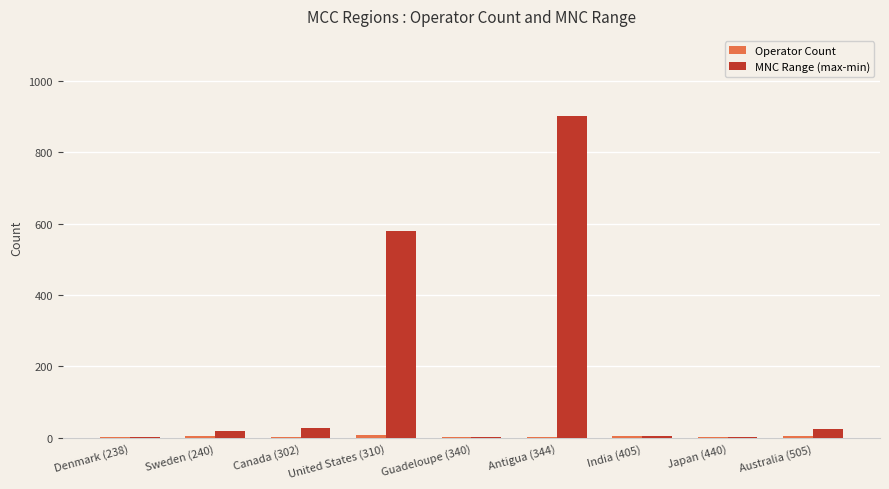

Which series has the largest total across all categories?

MNC Range (max-min)